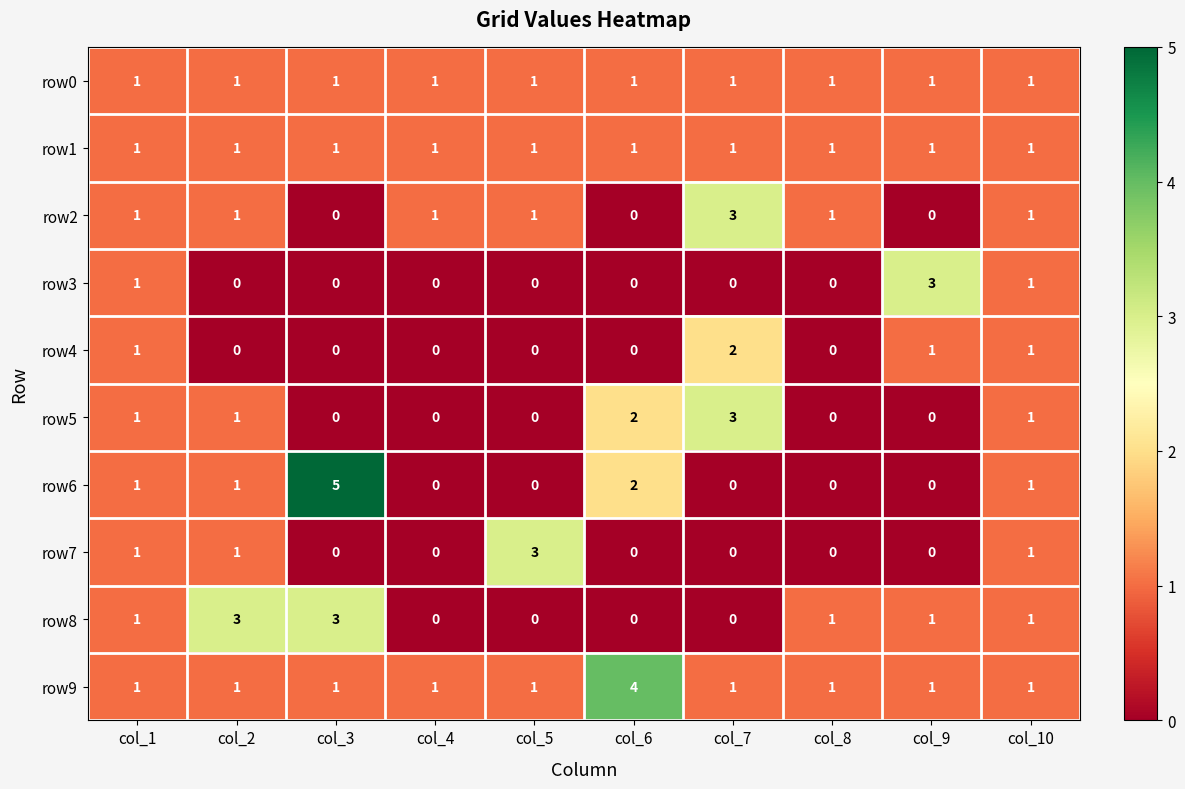

The value of row5 at col_9 is 2. True or false?

False